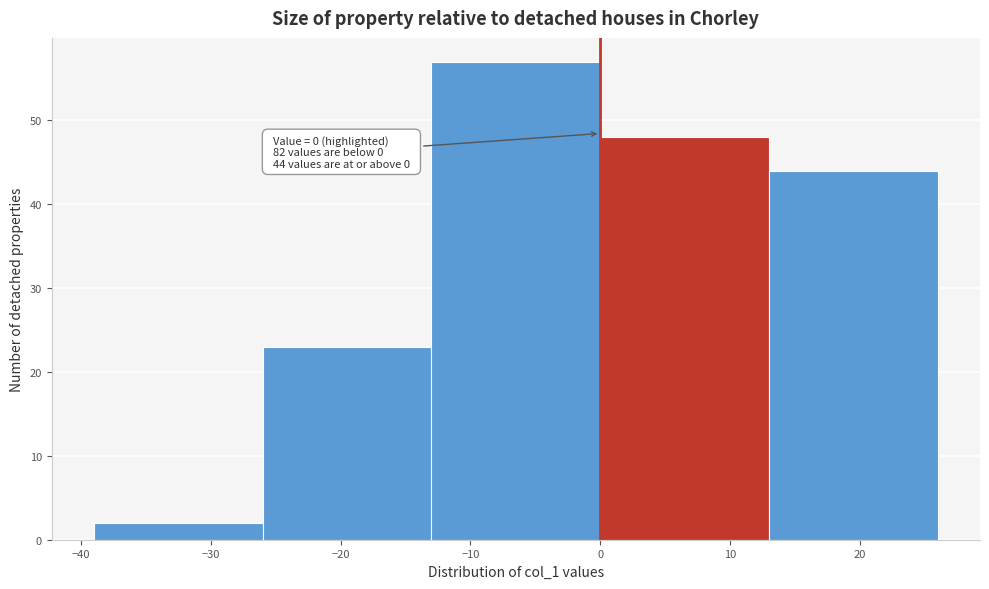

Which range on the x-axis has the tallest bar?

-13 to 0